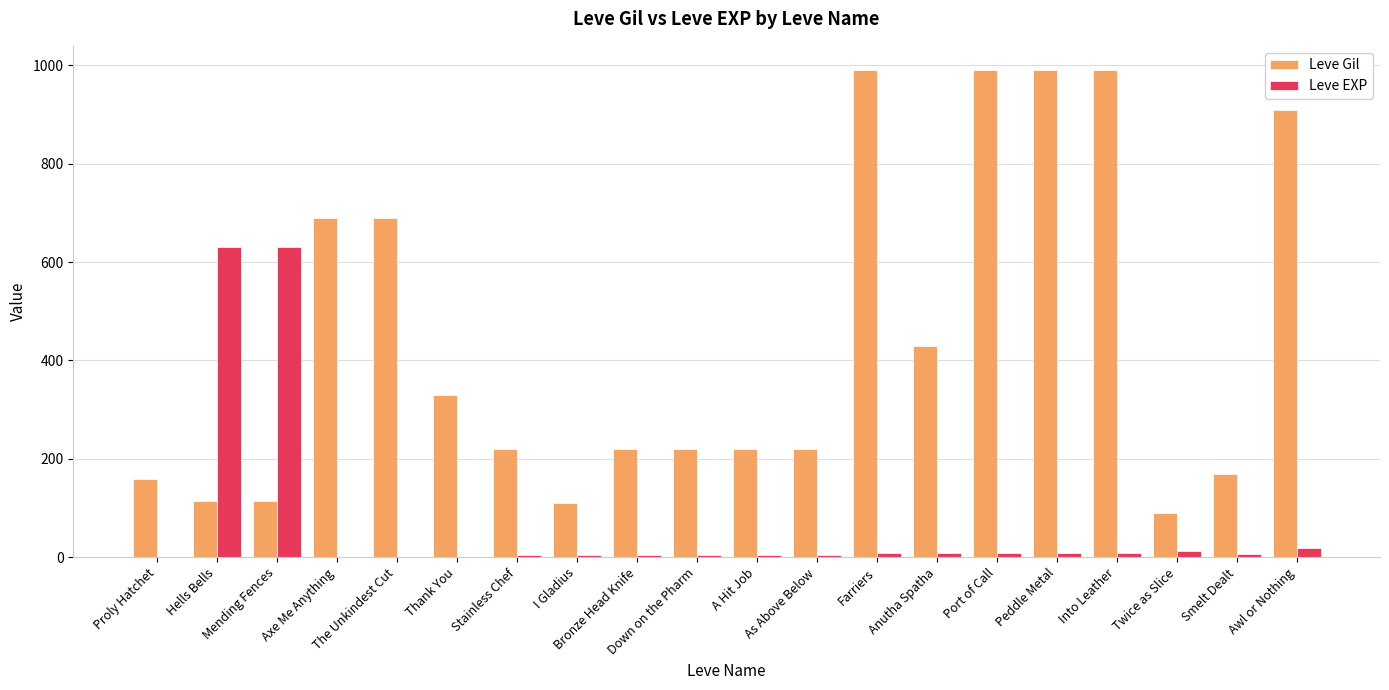

How many series are shown in this chart?

2